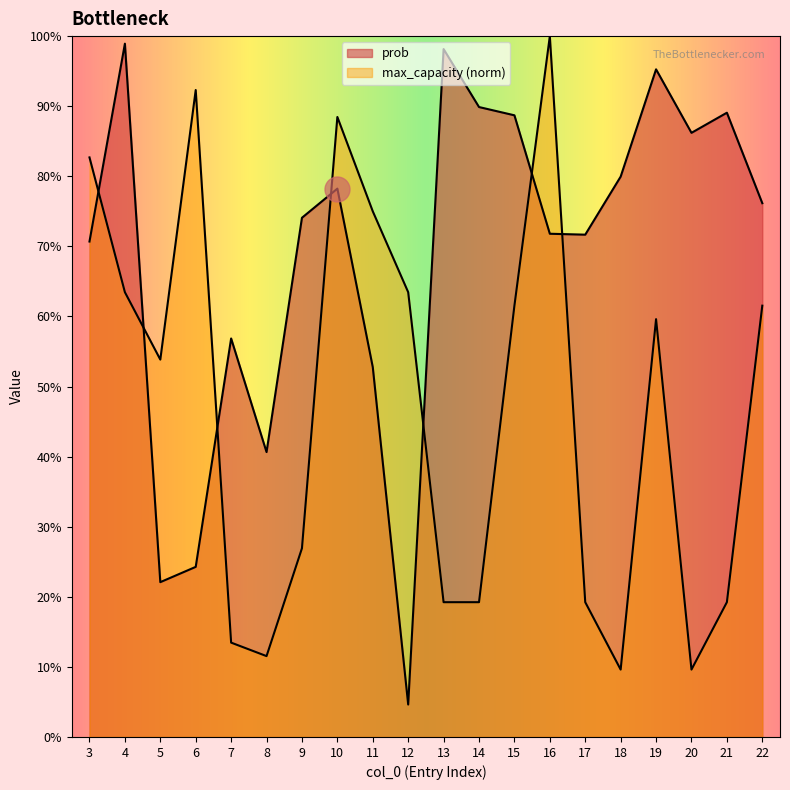

Which series ends up on top after the final intersection of prob and max_capacity?

prob